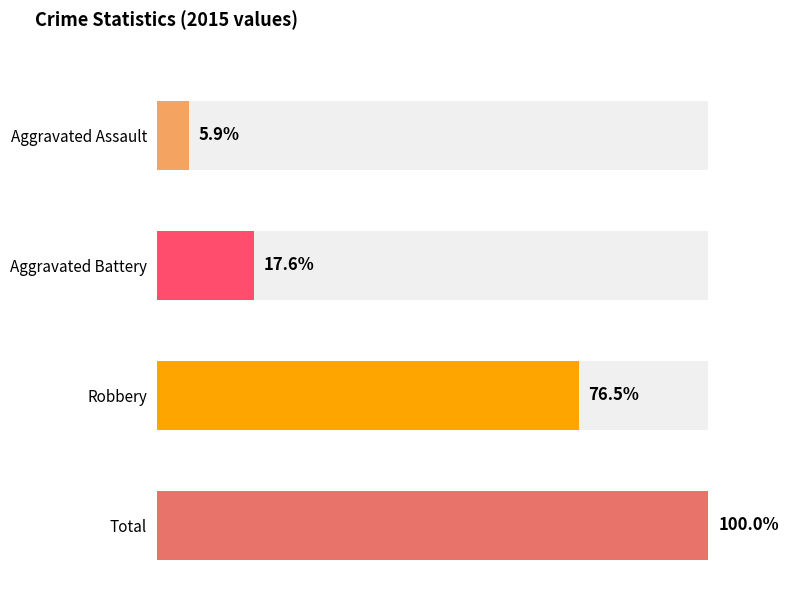

True or false: Aggravated Assault has a value of 0 at 2016.

False